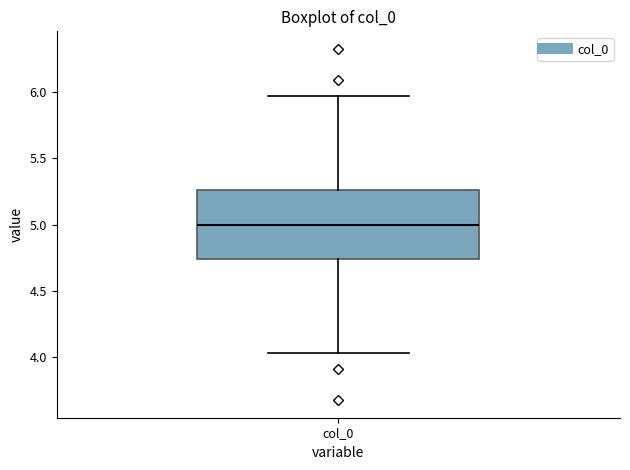

Transcribe this box plot: give where the median line is, the range the box spans, and where the two whiskers end, as read against the y-axis. The values are not printed on the chart, so give them approximately, as read against the axis.

median 5.00, box 4.75 to 5.25, whiskers 4.05 to 5.95